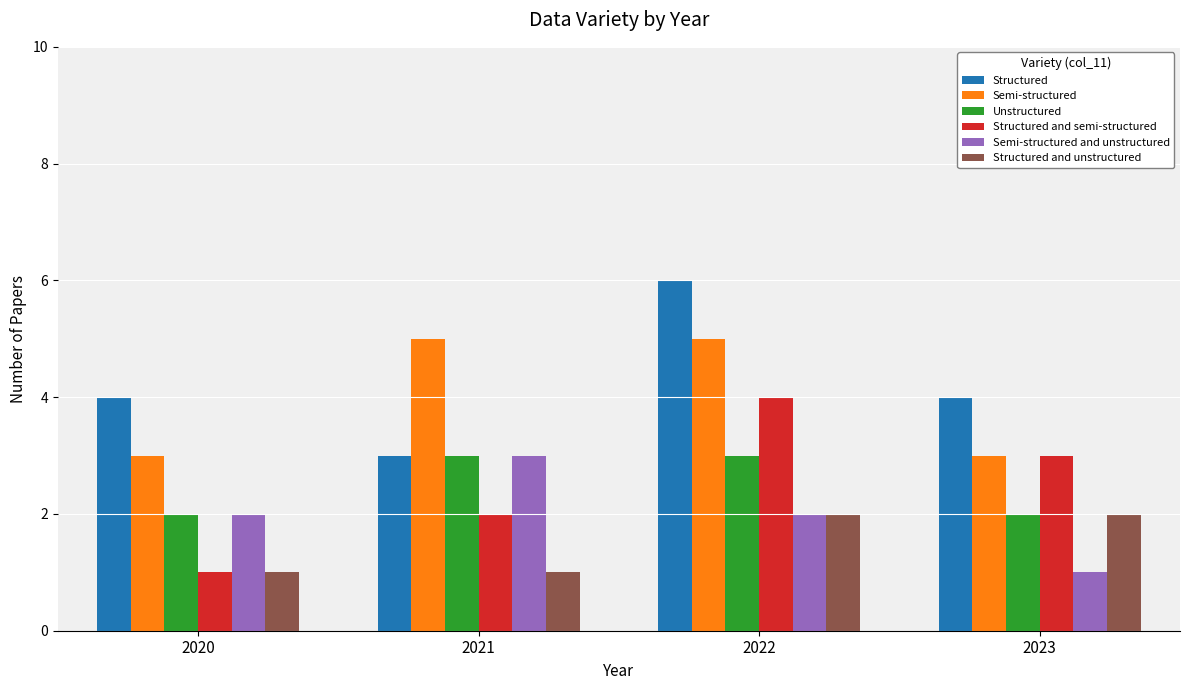

Does the chart contain stacked bars?

No